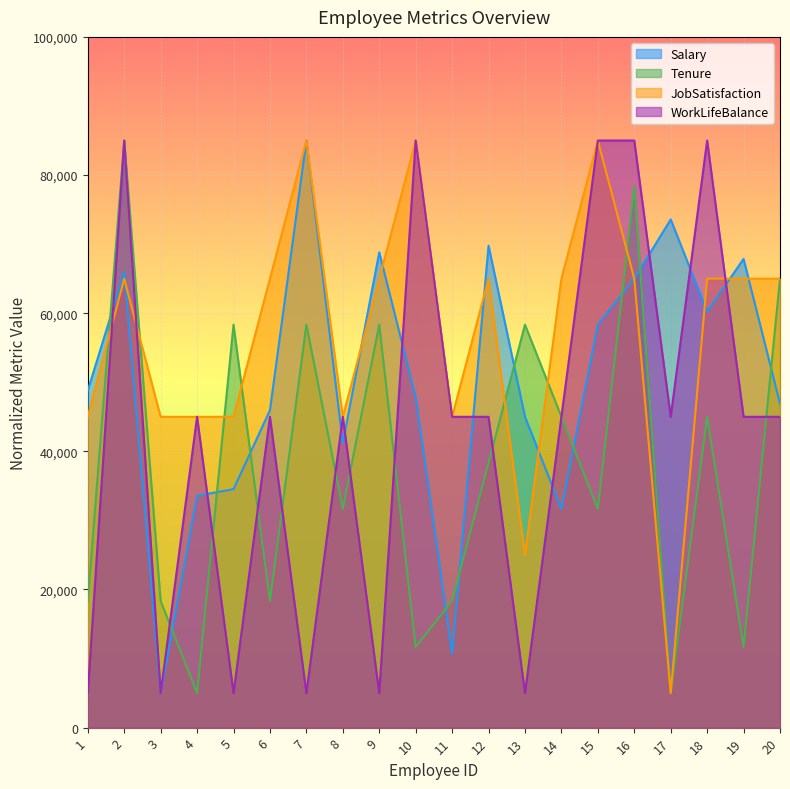

At which label is JobSatisfaction closest to 45000?

1